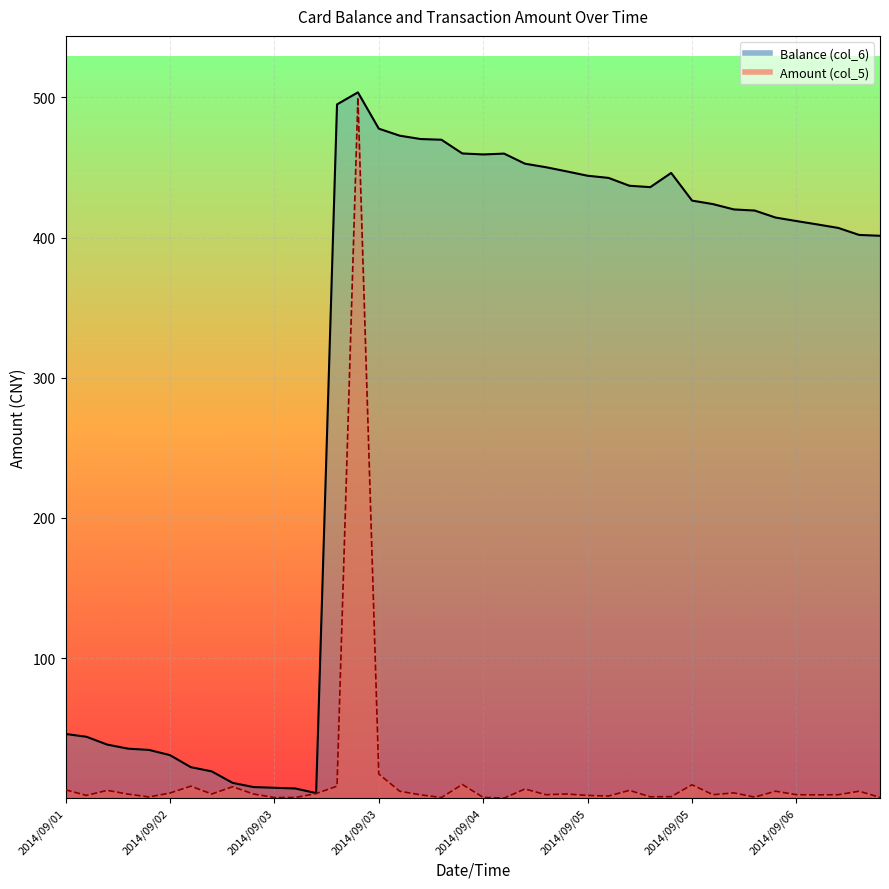

In Amount (col_5), how many points are lower than both neighbors (excluding endpoints)?

11